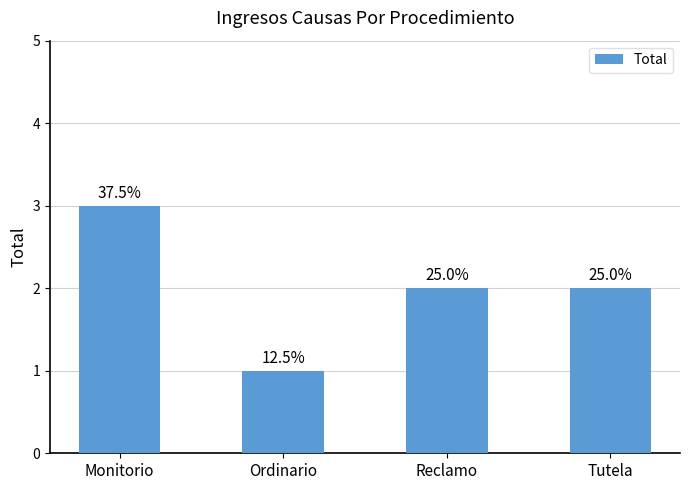

How many bars are there in total?

4